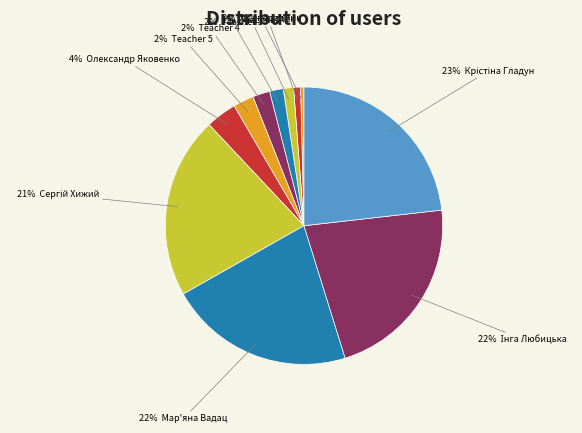

Count the number of slices in the pie.

11